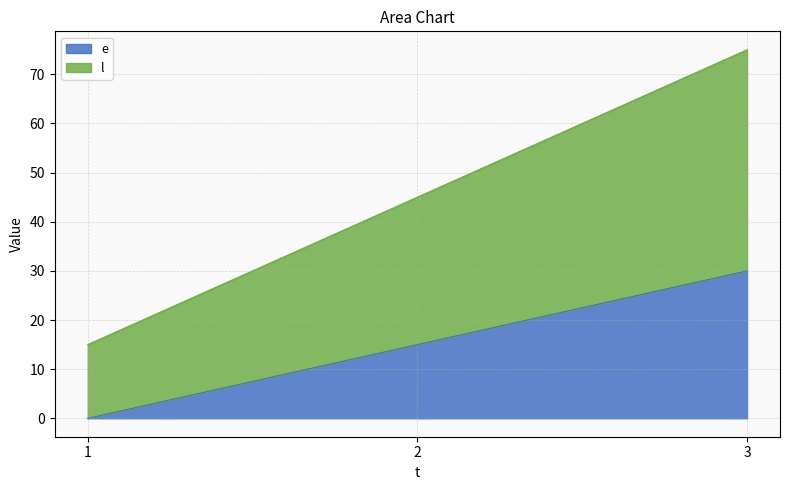

At which category is the sum across all series the highest?

3